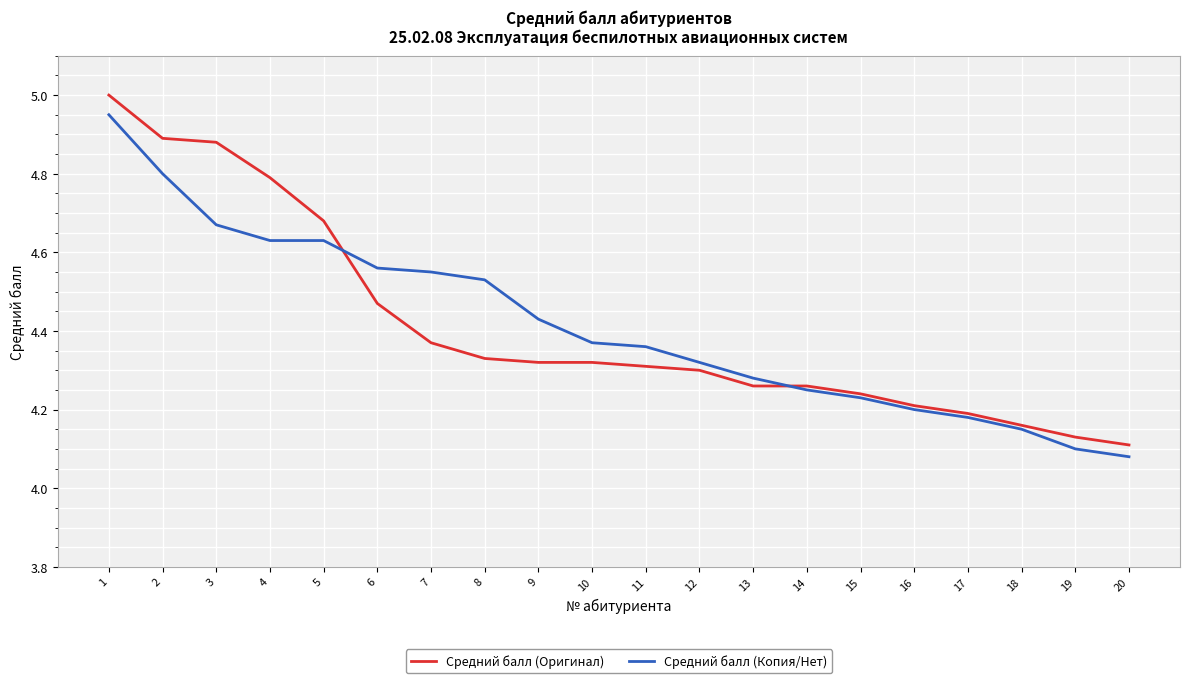

The Средний балл (Копия/Нет) series shows 6.5 at 18. True or false?

False